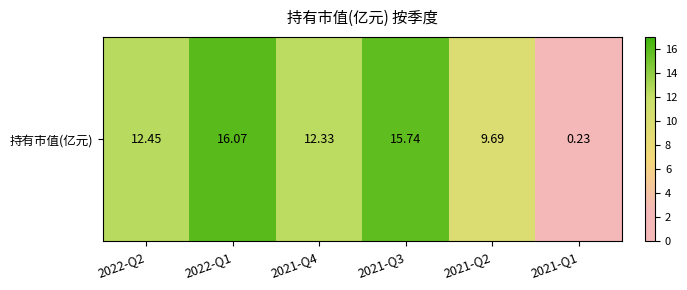

What is the sum of the values at 2021-Q2 and 2022-Q2?

22.1